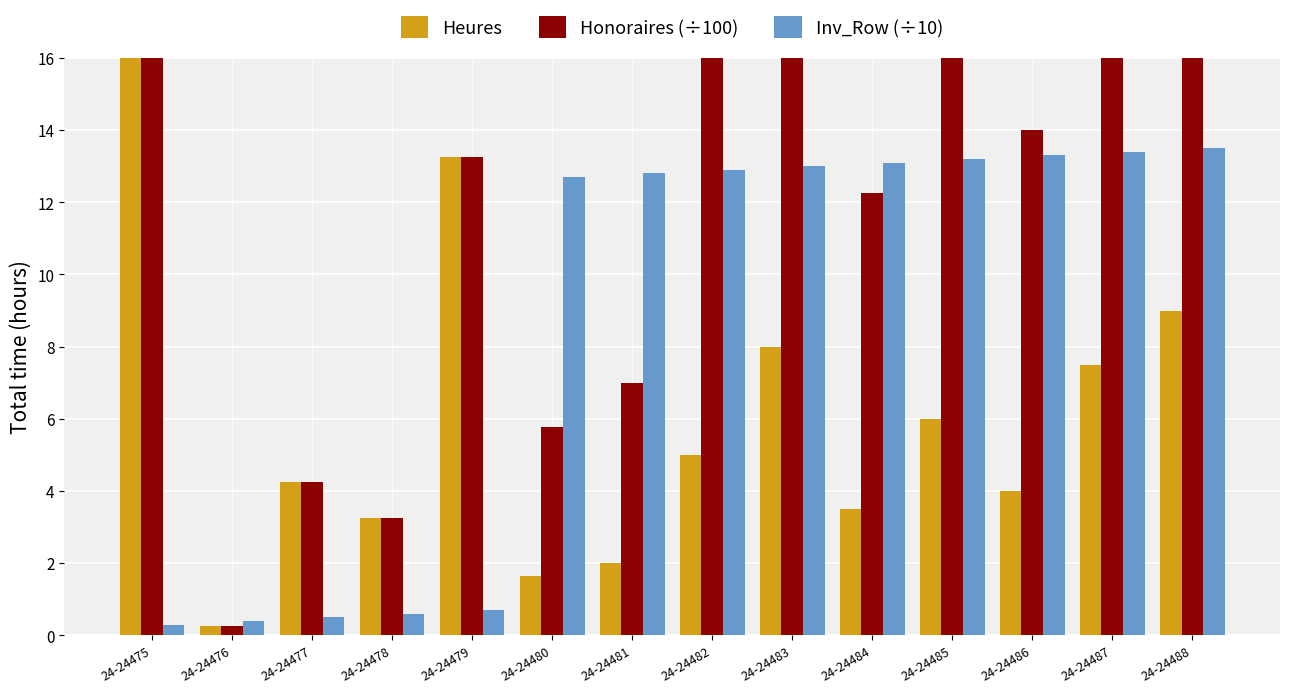

What is the difference between the second highest and minimum values in the Heures series?

13.0